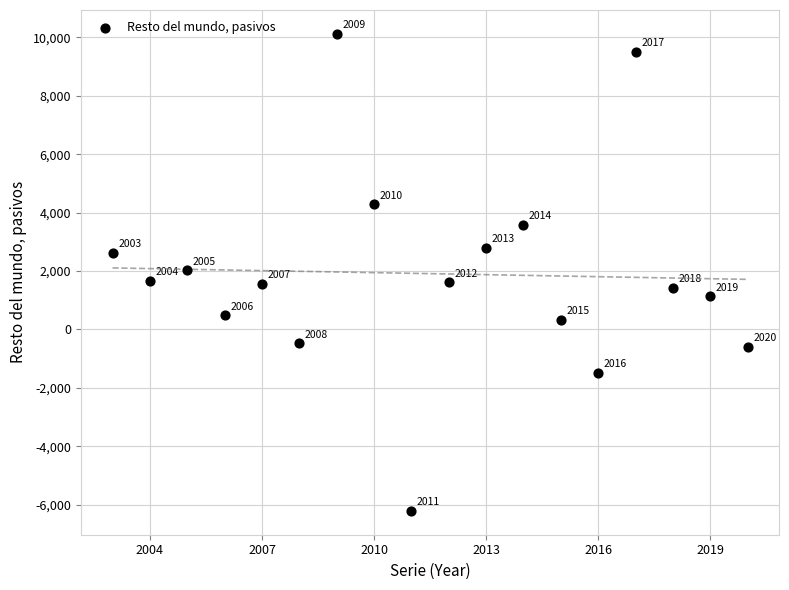

What Y value in the scatter plot is closest to 1954?

2023